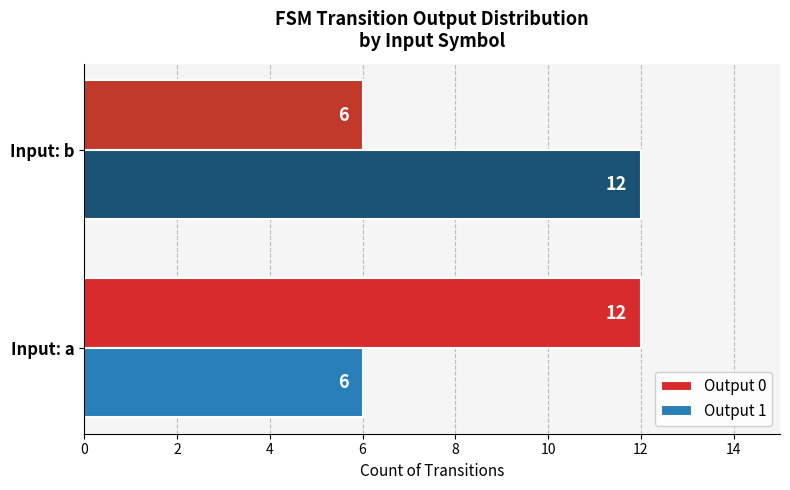

What is the spread (max minus min) of values at Input: a?

6